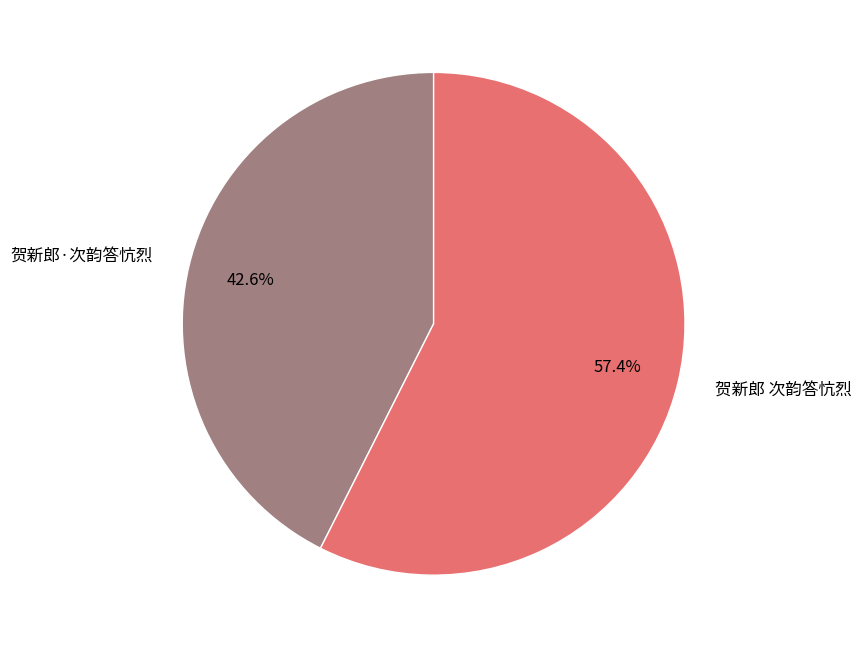

What percentage is the 贺新郎 次韵答忼烈 slice, to the nearest percent?

57%